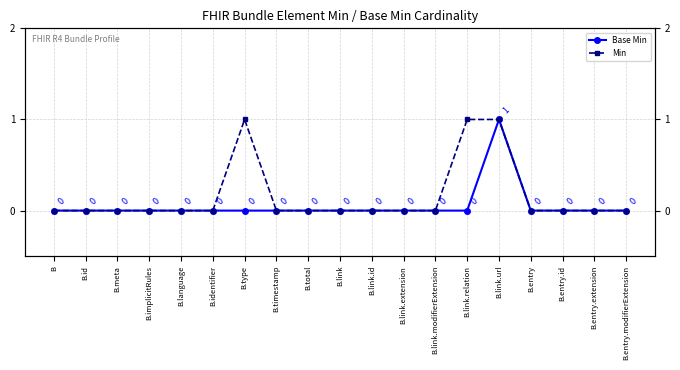

Rank the series by their average value, from highest to lowest.

Min, Base Min